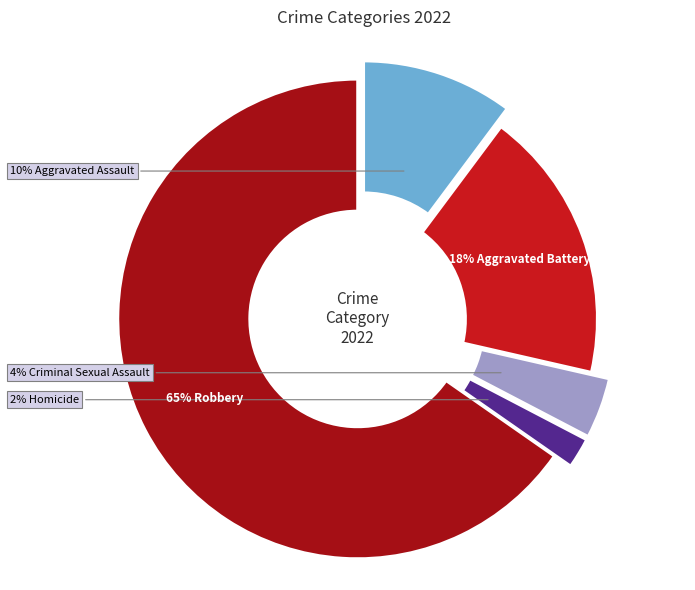

The Aggravated Battery slice represents 18% of the pie. True or false?

True